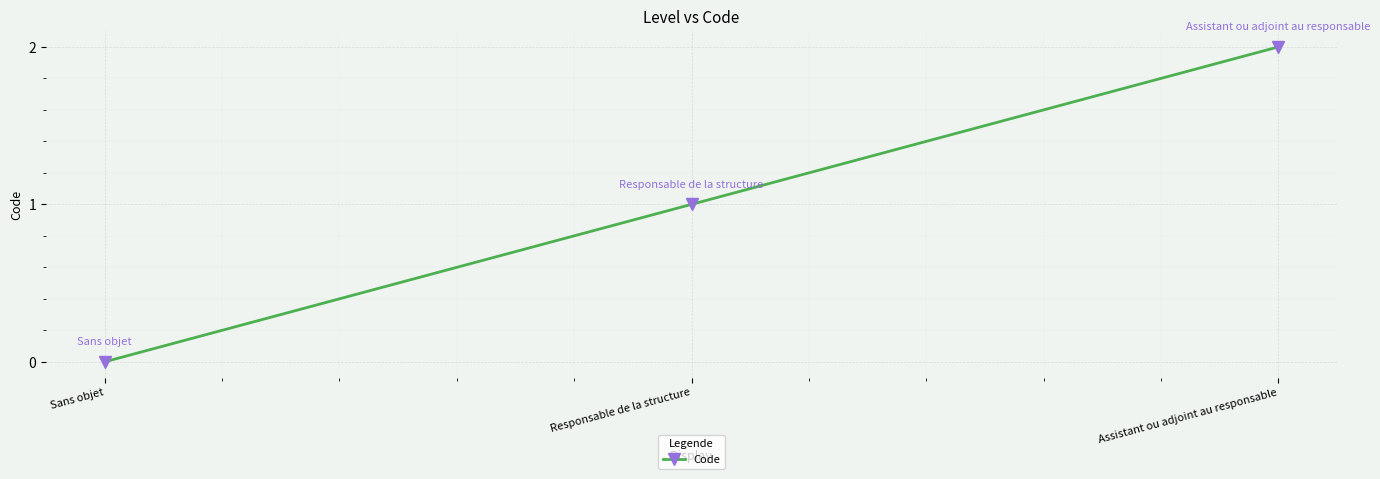

What is the sum of the values at Responsable de la structure and Assistant ou adjoint au responsable?

3